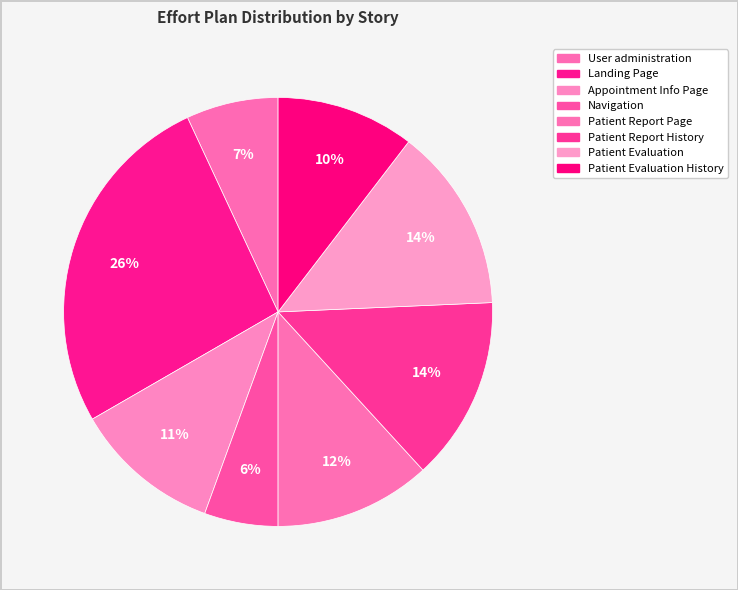

Rank the categories by value from highest to lowest.

Landing Page, Patient Report History, Patient Evaluation, Patient Report Page, Appointment Info Page, Patient Evaluation History, User administration, Navigation